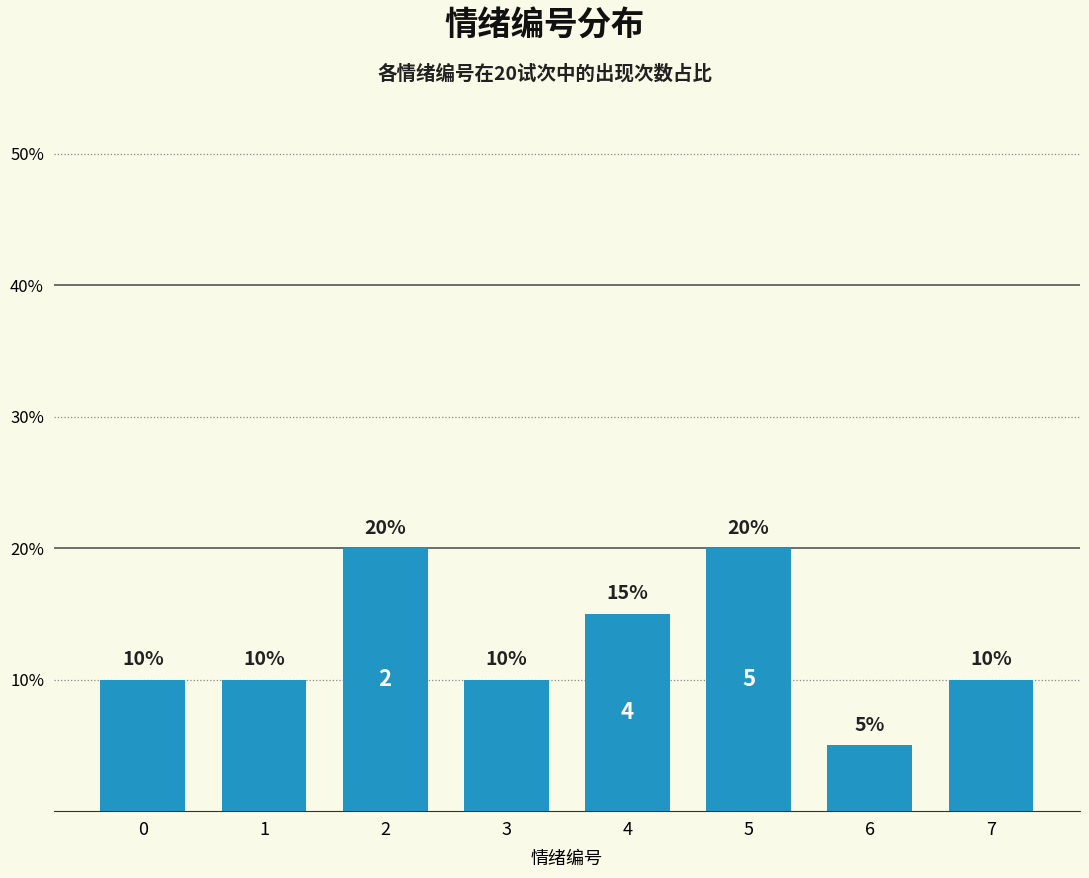

Rank the categories by value from lowest to highest.

6, 0, 1, 3, 7, 4, 2, 5